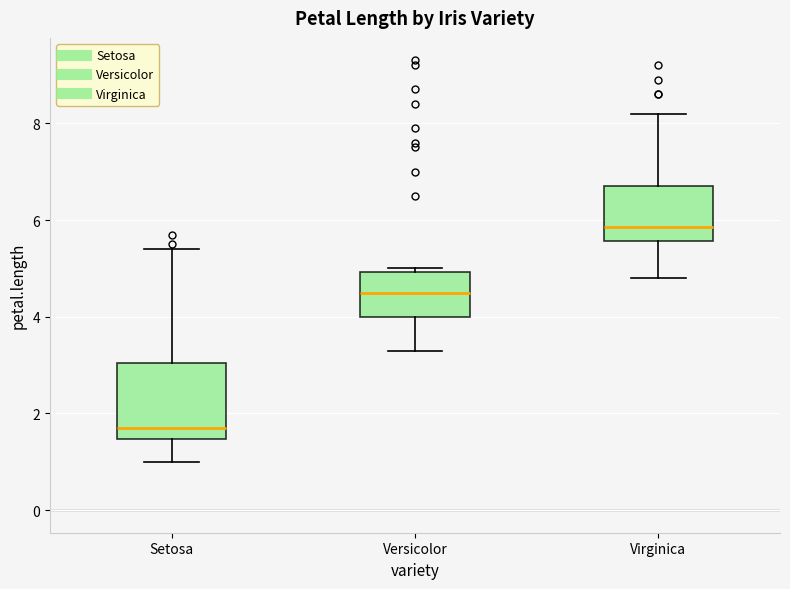

Reading left to right, transcribe this box plot: for each box, give where its median line is, the range the box spans, and where its two whiskers end, as read against the y-axis. The values are not printed on the chart, so give them approximately, as read against the axis.

Setosa: median 1.8, box 1.4 to 3.0, whiskers 1.0 to 5.4
Versicolor: median 4.6, box 4.0 to 5.0, whiskers 3.4 to 5.0 (just above the box's upper edge)
Virginica: median 5.8, box 5.6 to 6.8, whiskers 4.8 to 8.2